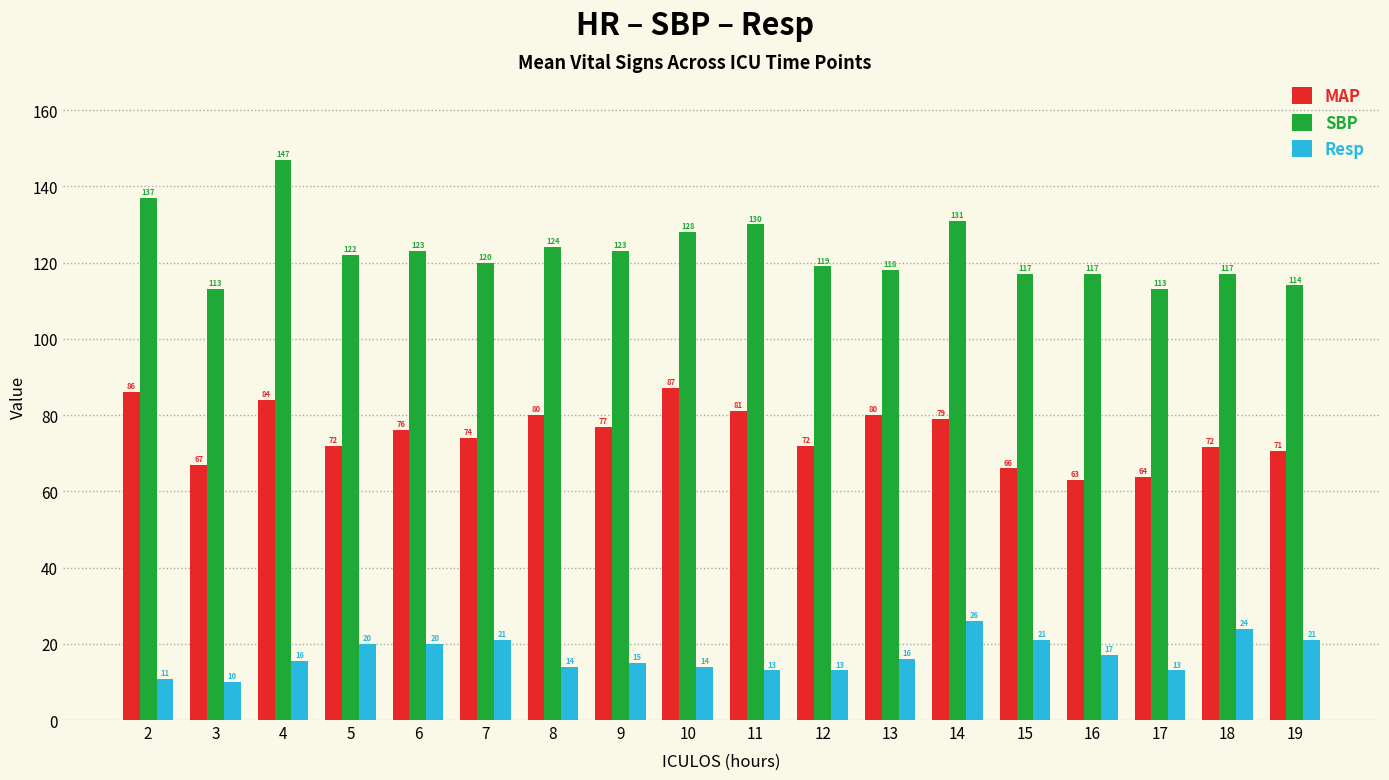

What is the value of the MAP bar at the 2nd from the left?

67.0